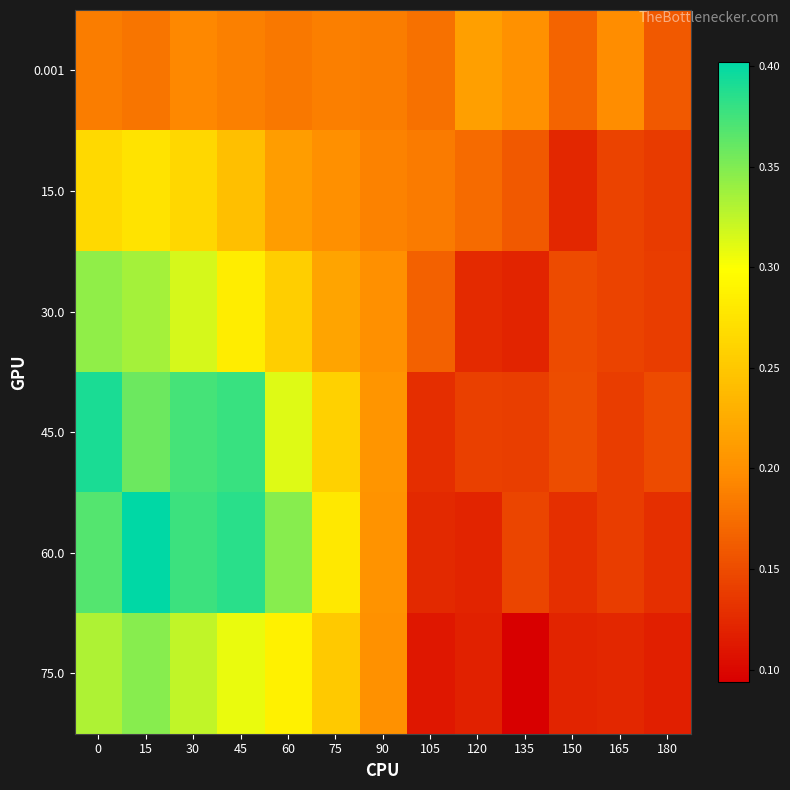

Reading right to left, transcribe all the data shown in this chart.

0.001: 180=0.2	165=0.2	150=0.2	135=0.2	120=0.2	105=0.2	90=0.2	75=0.2	60=0.2	45=0.2	30=0.2	15=0.2	0=0.2
15.0: 180=0.1	165=0.1	150=0.1	135=0.2	120=0.2	105=0.2	90=0.2	75=0.2	60=0.2	45=0.2	30=0.3	15=0.3	0=0.3
30.0: 180=0.1	165=0.1	150=0.1	135=0.1	120=0.1	105=0.2	90=0.2	75=0.2	60=0.3	45=0.3	30=0.3	15=0.3	0=0.3
45.0: 180=0.1	165=0.1	150=0.2	135=0.1	120=0.1	105=0.1	90=0.2	75=0.3	60=0.3	45=0.4	30=0.4	15=0.4	0=0.4
60.0: 180=0.1	165=0.1	150=0.1	135=0.1	120=0.1	105=0.1	90=0.2	75=0.3	60=0.3	45=0.4	30=0.4	15=0.4	0=0.4
75.0: 180=0.1	165=0.1	150=0.1	135=0.1	120=0.1	105=0.1	90=0.2	75=0.3	60=0.3	45=0.3	30=0.3	15=0.3	0=0.3